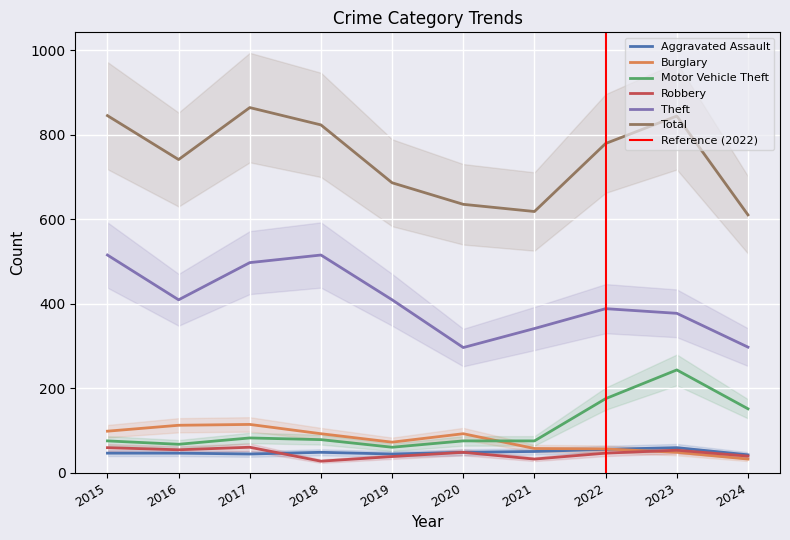

What is the spread (max minus min) of values at 2023?

796